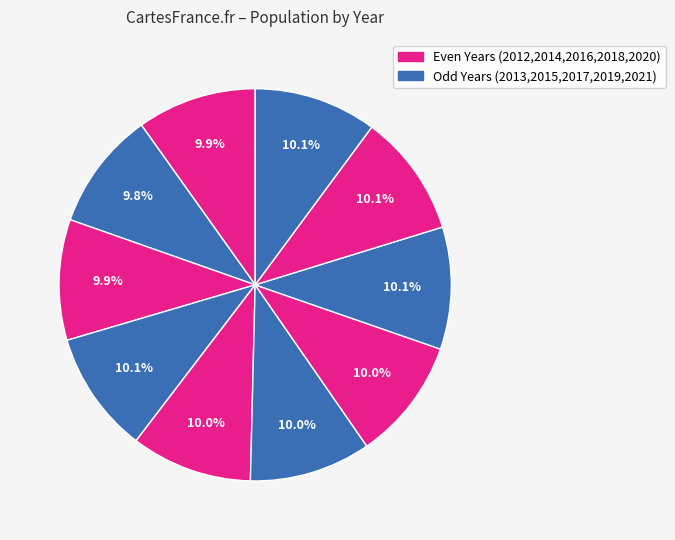

Does any single category account for the majority?

No